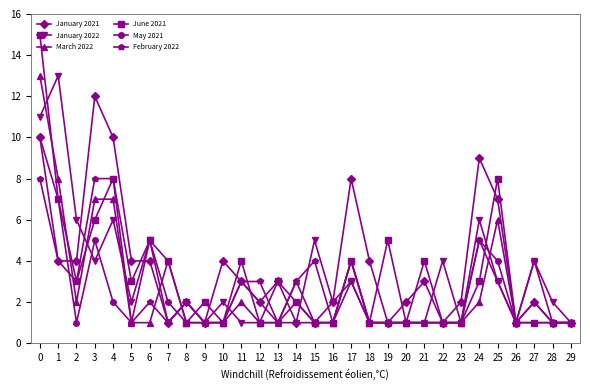

What is the spread (max minus min) of values at 16?

1